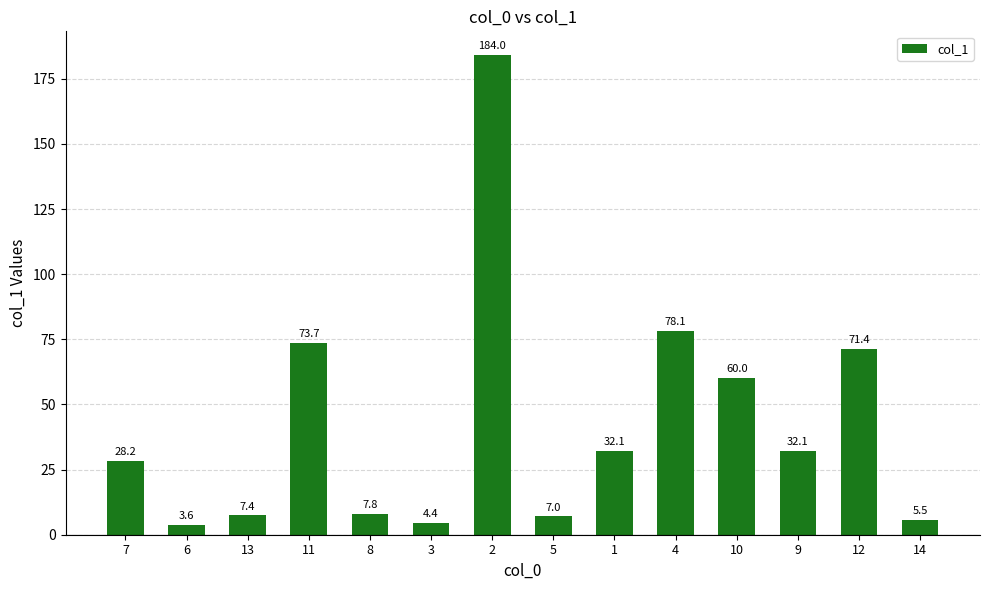

Reading left to right, what are all the values shown in this chart?

7=28.2	6=3.6	13=7.4	11=73.7	8=7.8	3=4.4	2=184.0	5=7.0	1=32.1	4=78.1	10=60.0	9=32.1	12=71.4	14=5.5